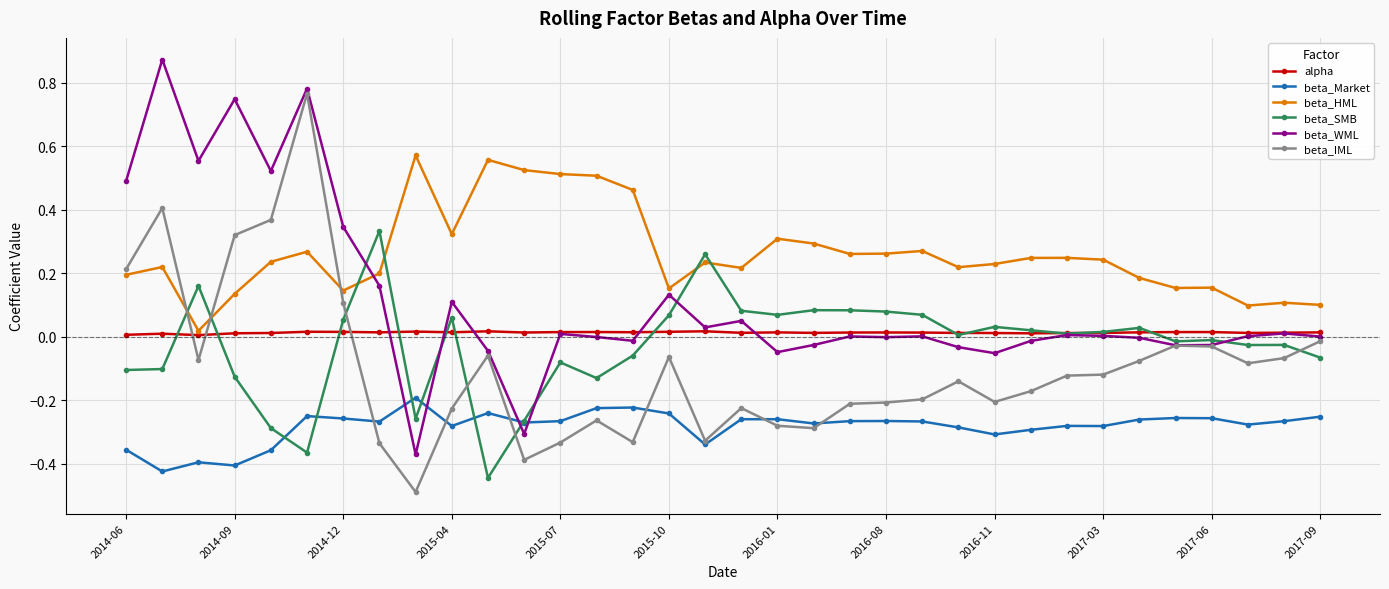

True or false: beta_Market and beta_HML intersect in this chart.

False